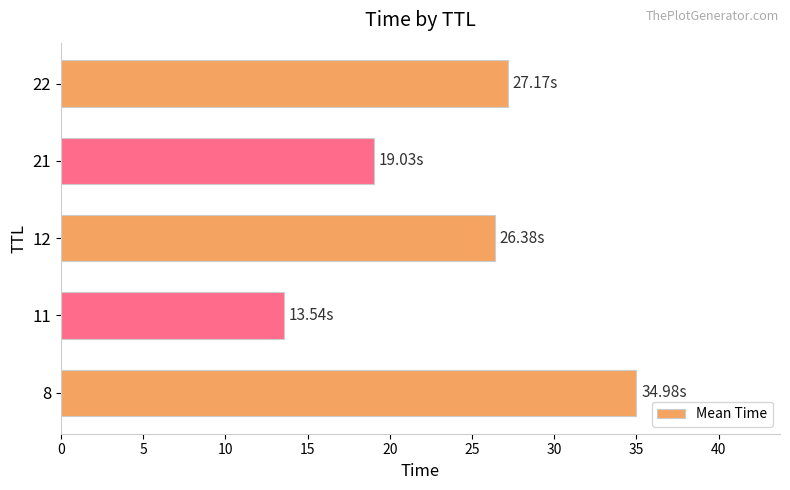

How many bars are there in total?

5